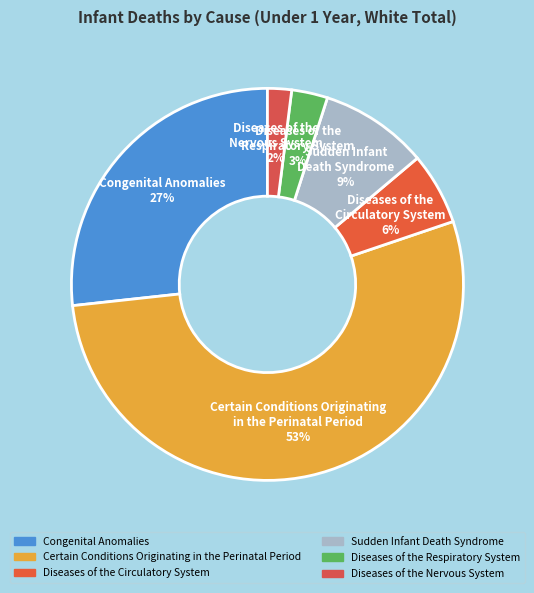

How many slices are in this pie chart?

6